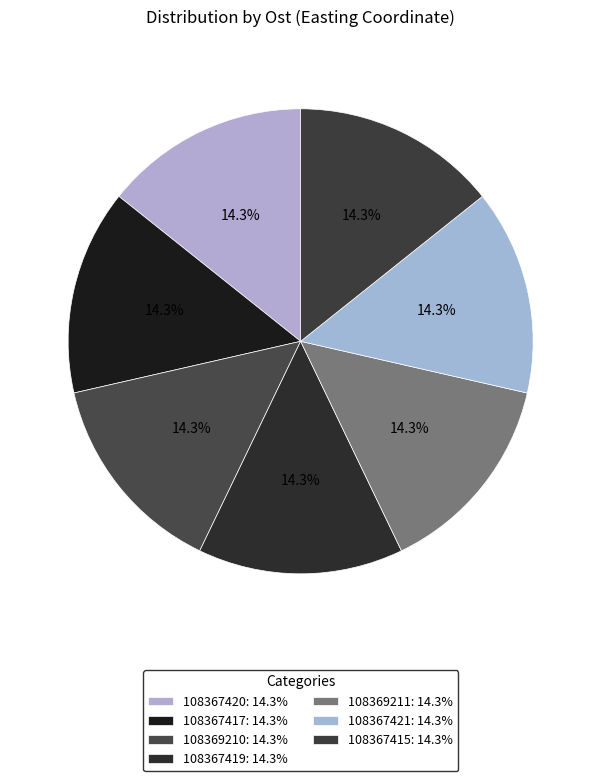

True or false: 108367419 accounts for 14% of the total.

True